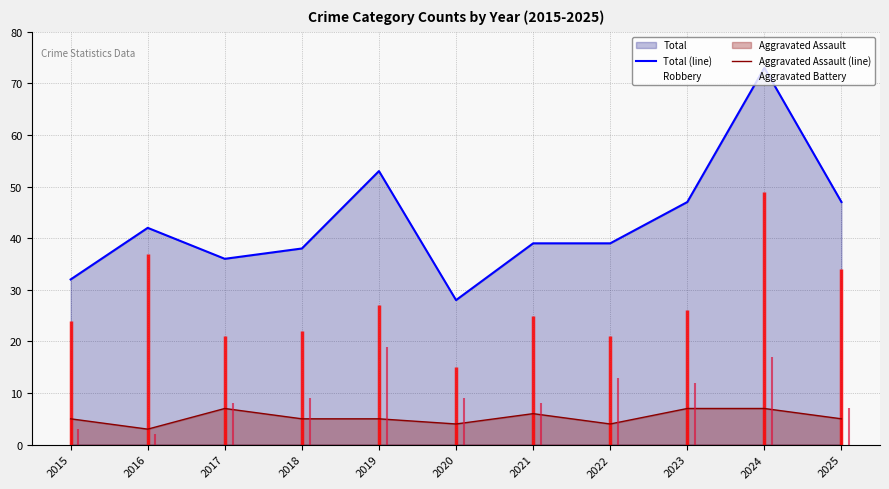

What is the difference between the second highest and second lowest values in the Total (line) series?

21